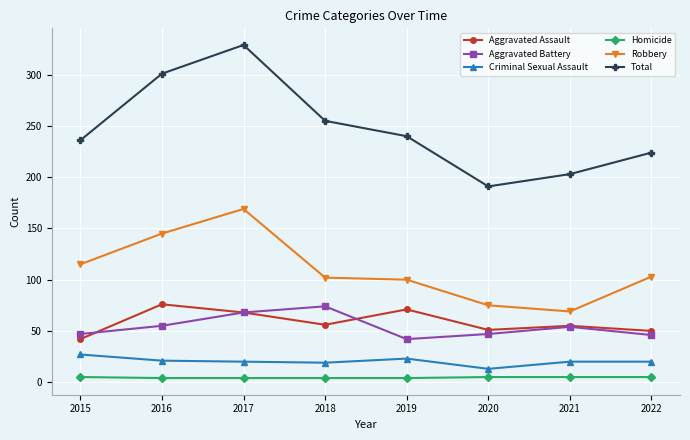

Read the Total value at 2017, to the nearest 5.

330